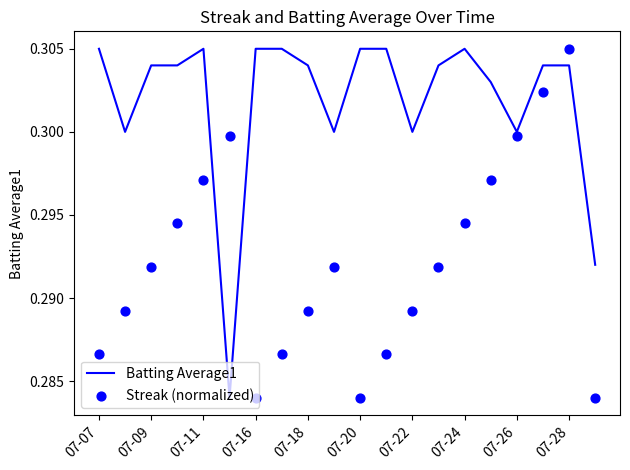

What is the total value across all series at 07-11?

0.6